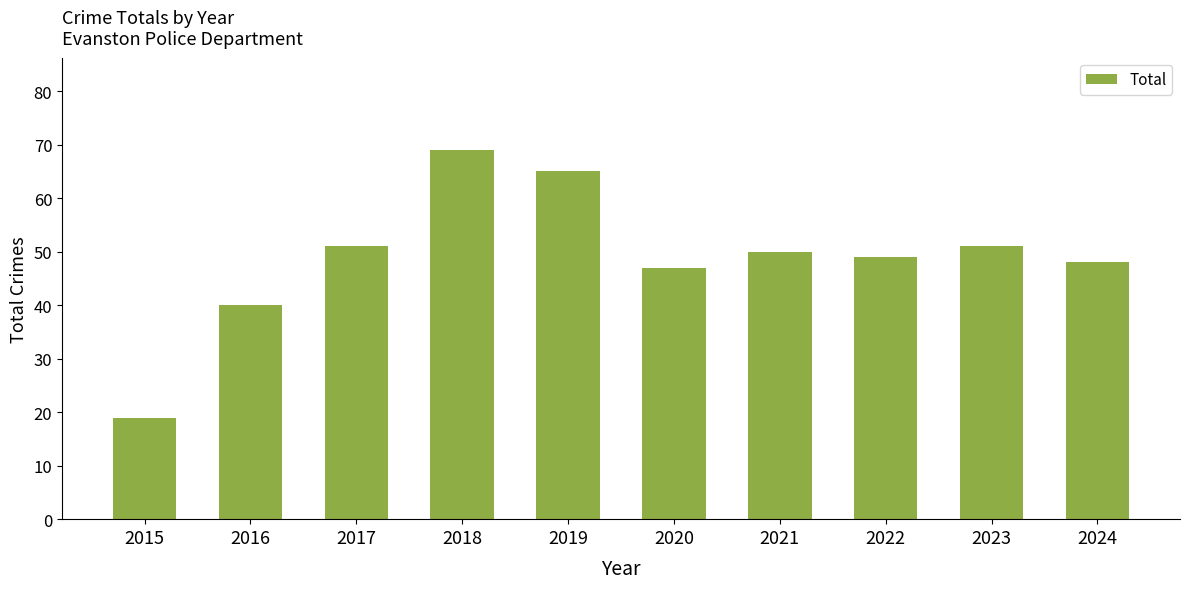

Reading left to right, extract all data points from this chart.

19	40	51	69	65	47	50	49	51	48